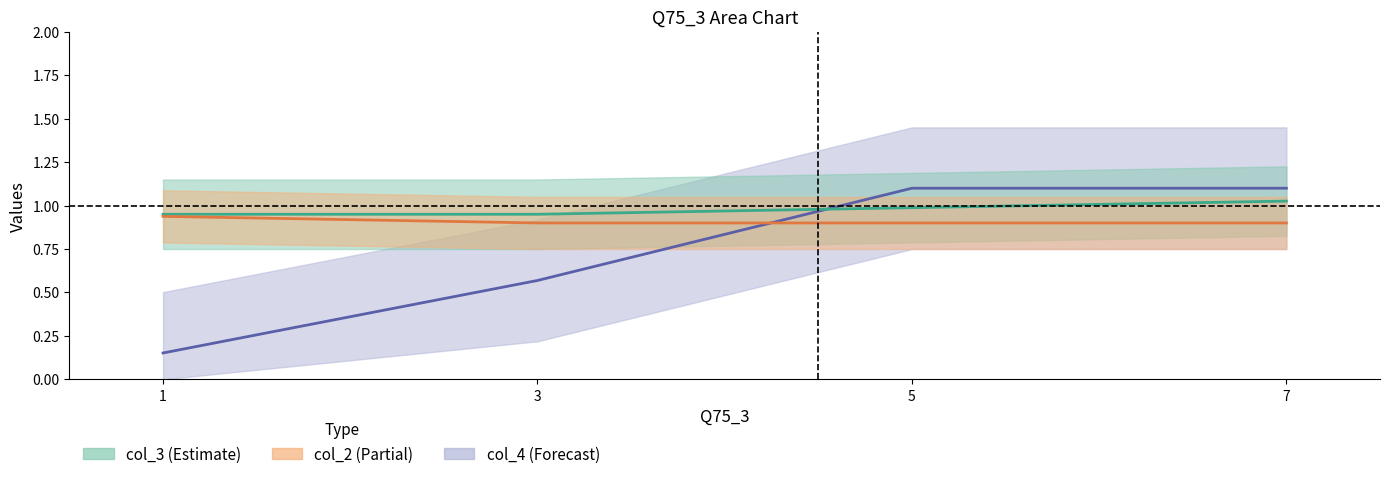

Read the col_4 value at 3.

0.6